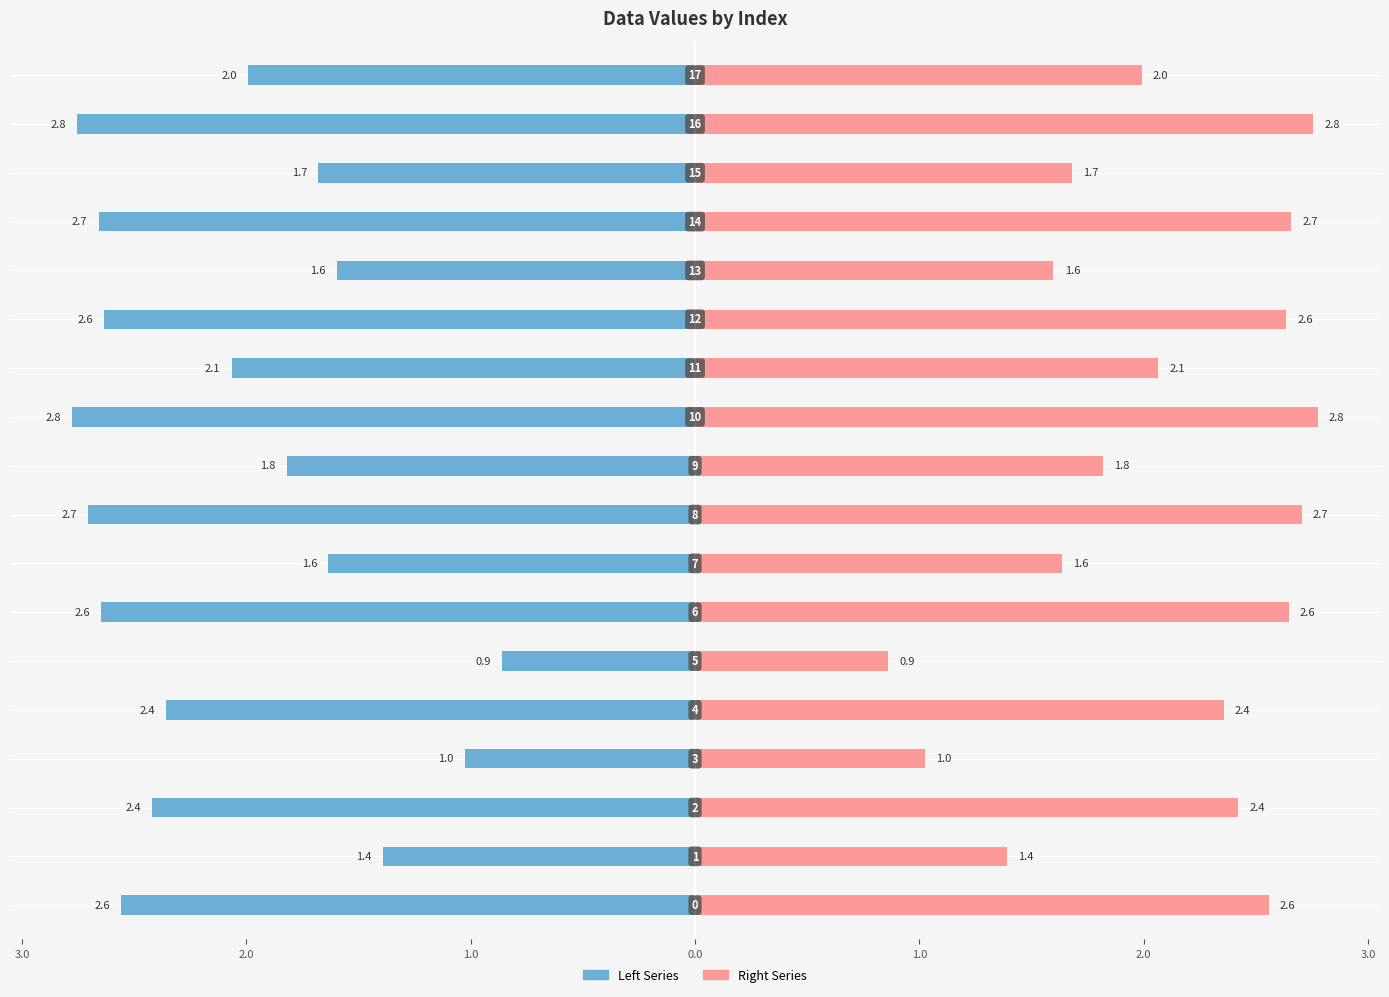

How many data points in Left Series are less than -2?

10